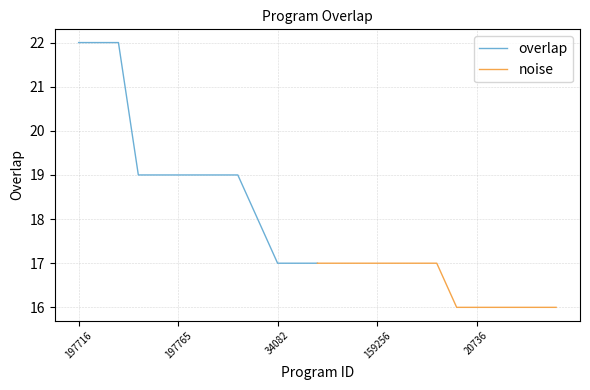

The value of overlap at 34082 is 17. True or false?

True